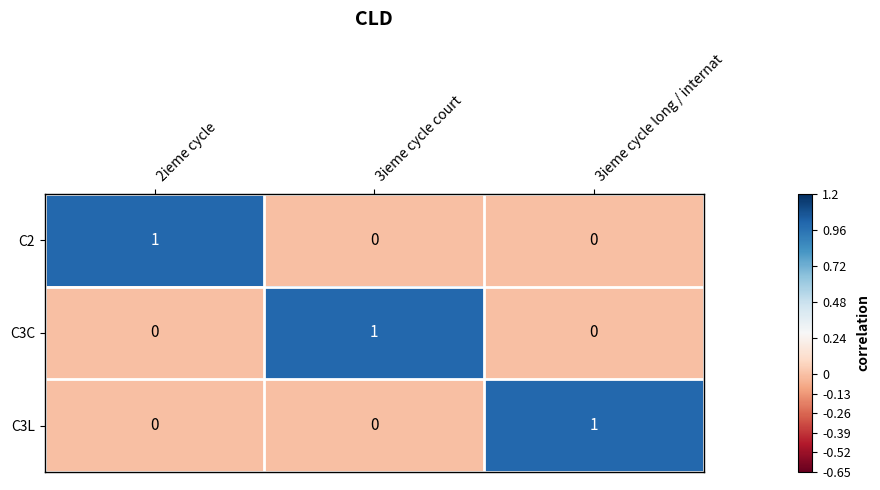

How many distinct data groups are displayed?

3